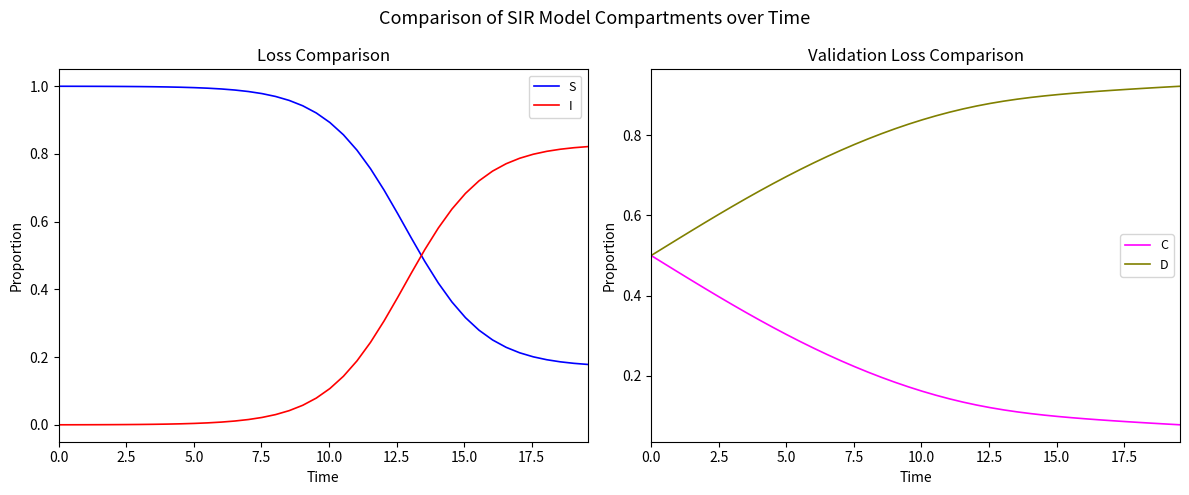

After their last crossing, which series has the higher values: I or S?

I